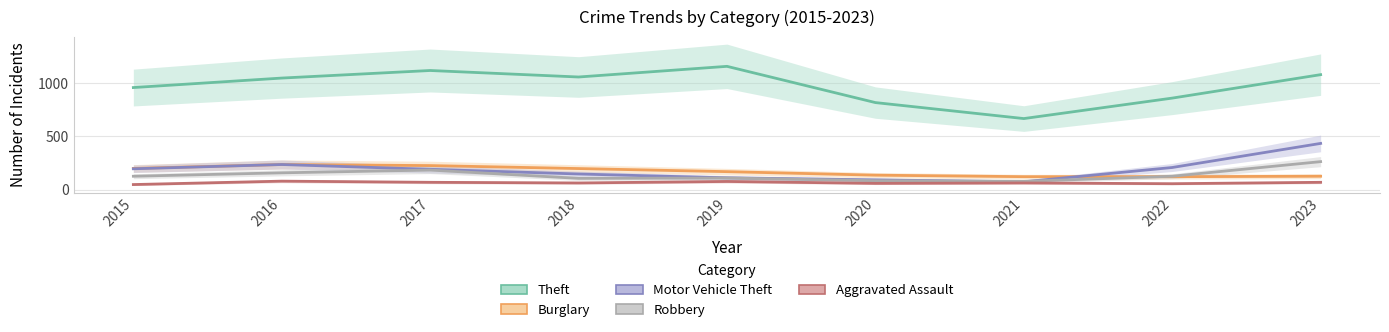

Between 2016 and 2020, which is larger?

2016